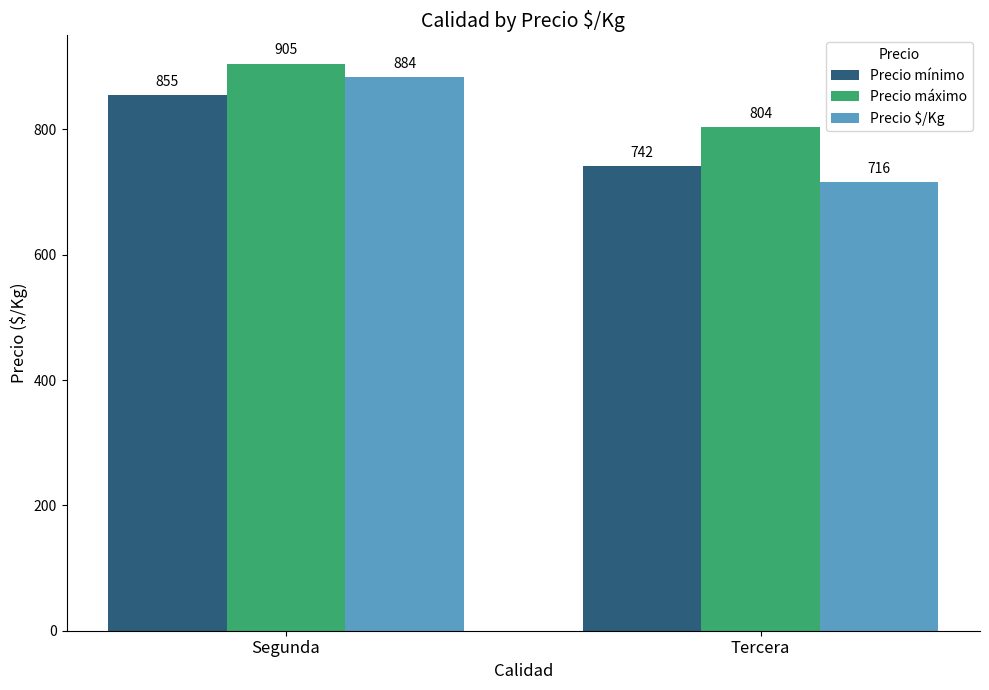

Reading left to right, extract all data points from this chart.

Precio mínimo: 855	742
Precio máximo: 905	804
Precio $/Kg: 884	716